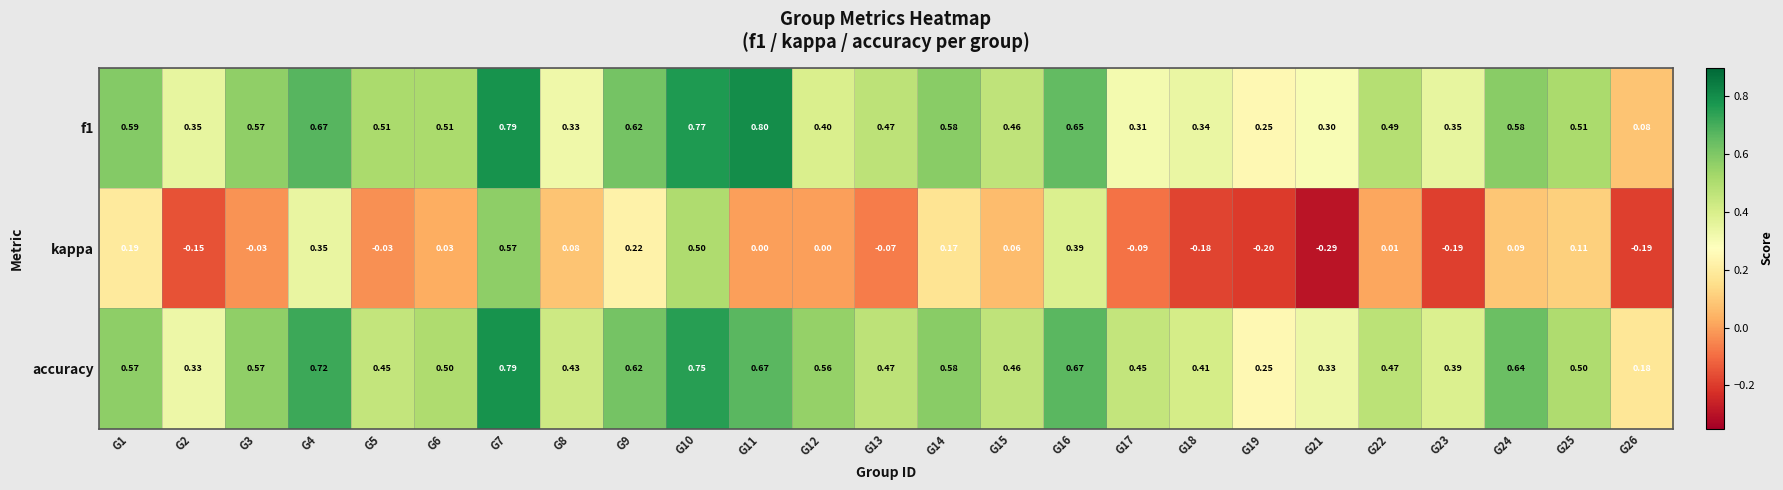

Rank the series by their maximum value, from lowest to highest.

kappa, accuracy, f1